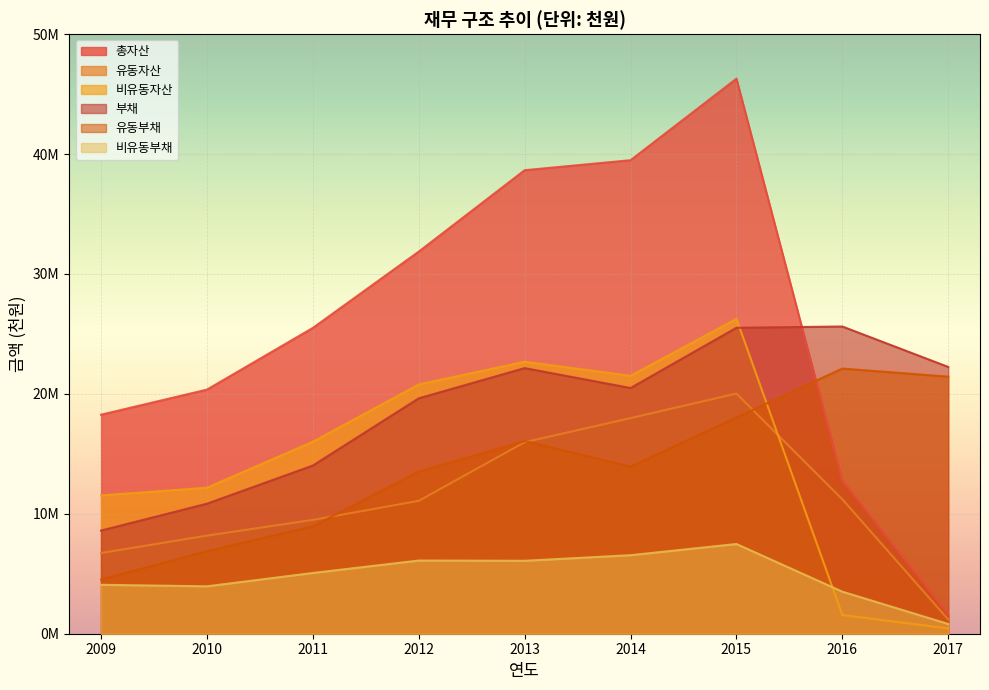

Is it true that 유동자산 equals 29467800 at 2014?

False